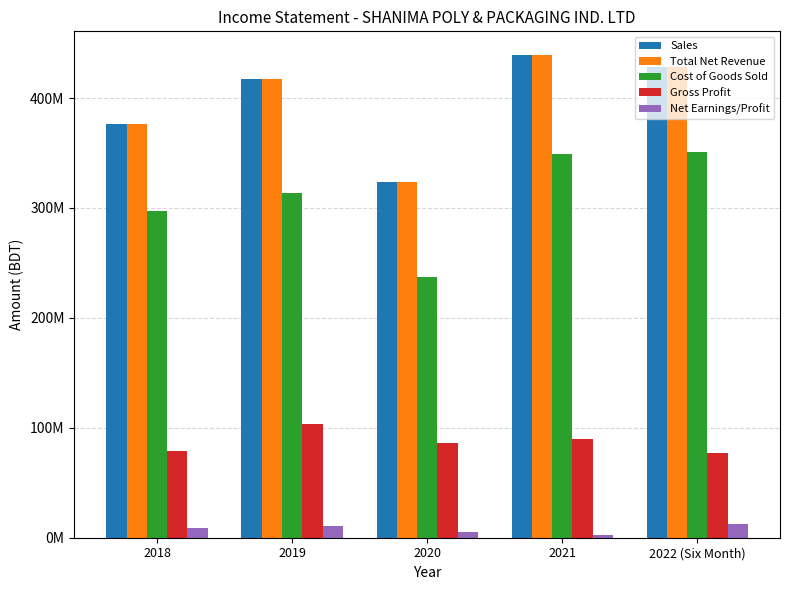

Does the chart contain stacked bars?

No